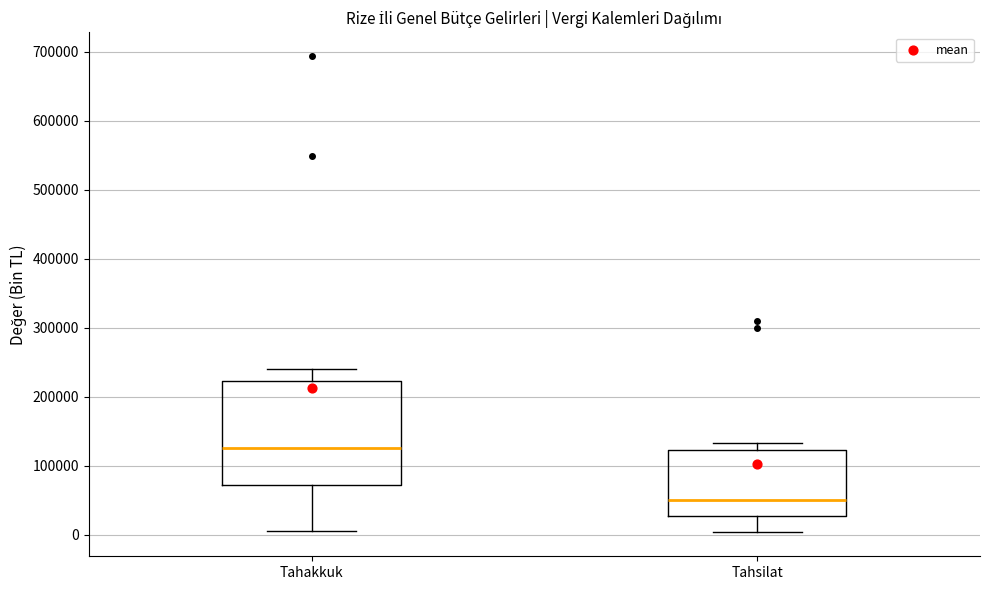

Reading left to right, transcribe this box plot: for each box, give where its median line is, the range the box spans, and where its two whiskers end, as read against the y-axis. The values are not printed on the chart, so give them approximately, as read against the axis.

Tahakkuk: median 130000, box 70000 to 220000, whiskers 0 to 240000
Tahsilat: median 50000, box 30000 to 120000, whiskers 0 to 130000